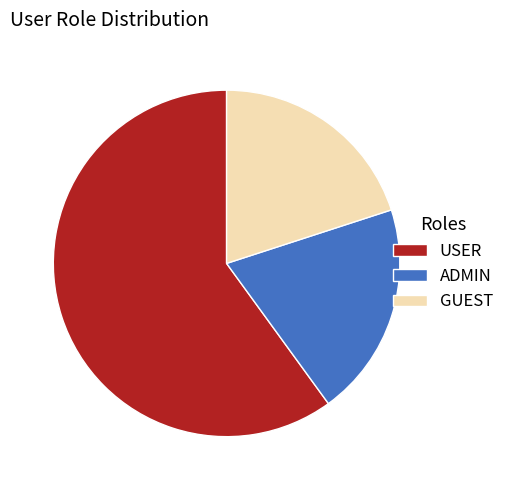

How many segments does this pie chart have?

3